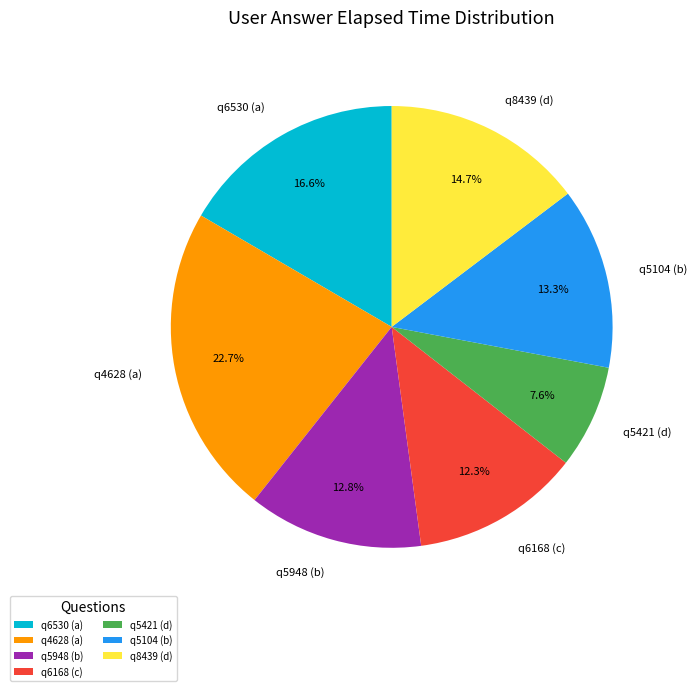

Which category has the biggest portion of the pie?

q4628 (a)